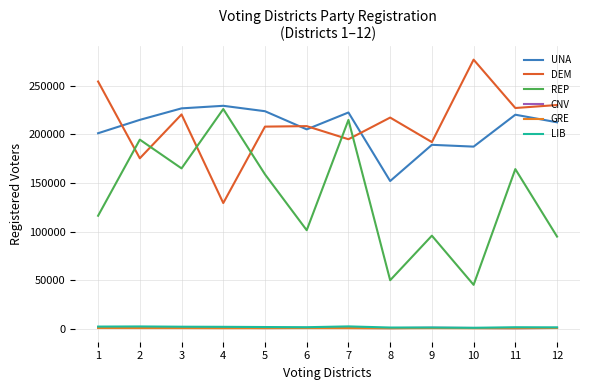

What is the value of the UNA point at the 1st from the left?

201212